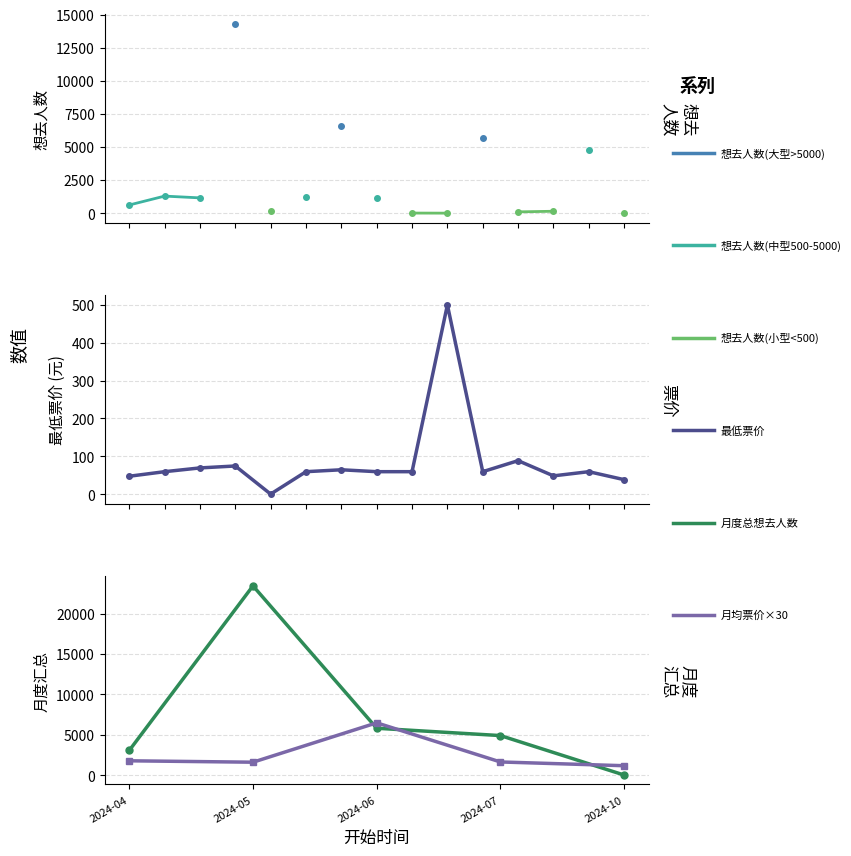

Does the chart have visible grid lines?

Yes